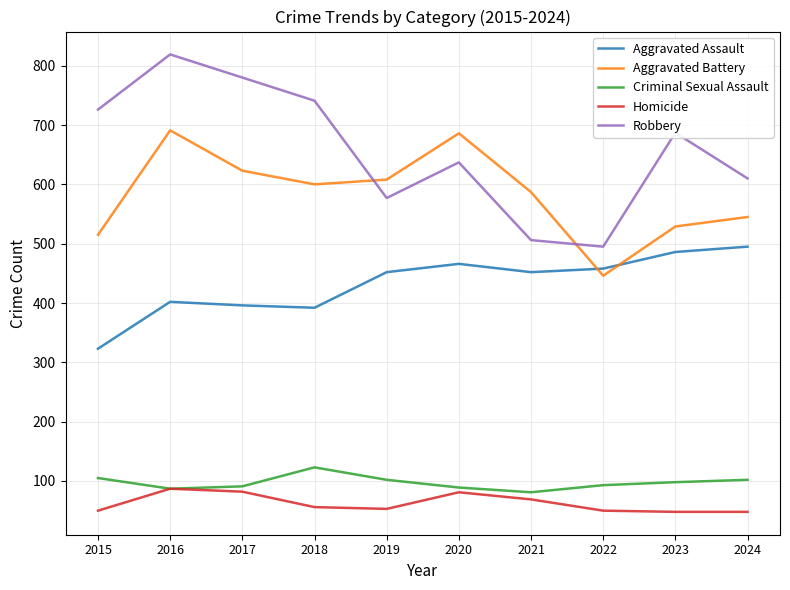

What is the total value across all series at 2015?

1719